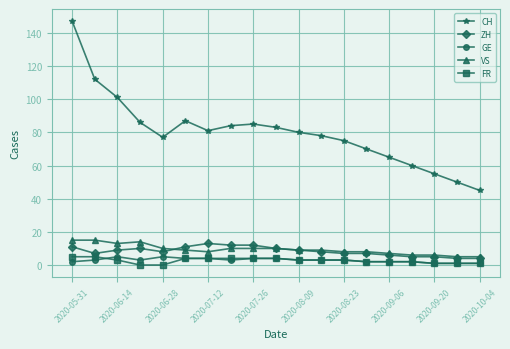

True or false: ZH has more than 0 points higher than both neighbors.

True